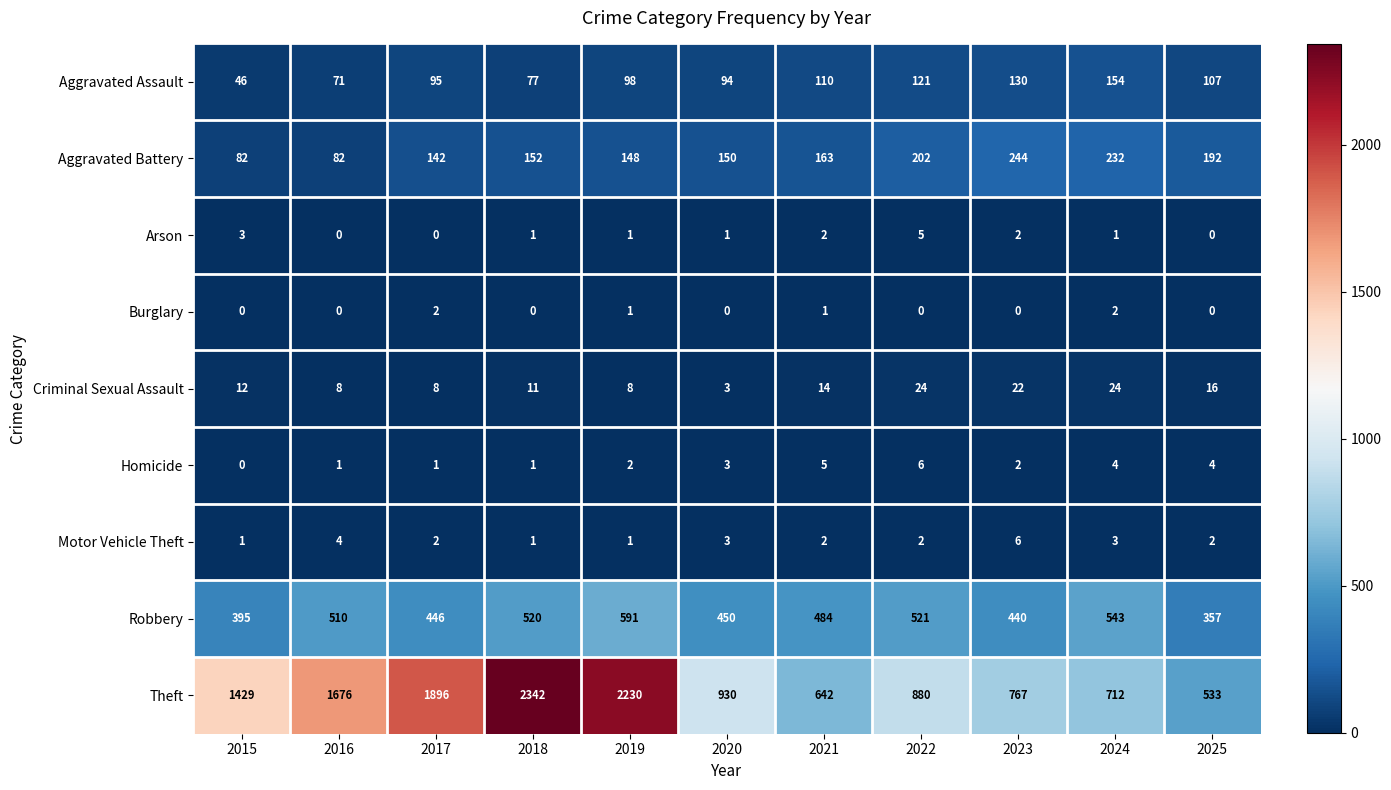

Is it true that Aggravated Battery equals 150 at 2020?

True